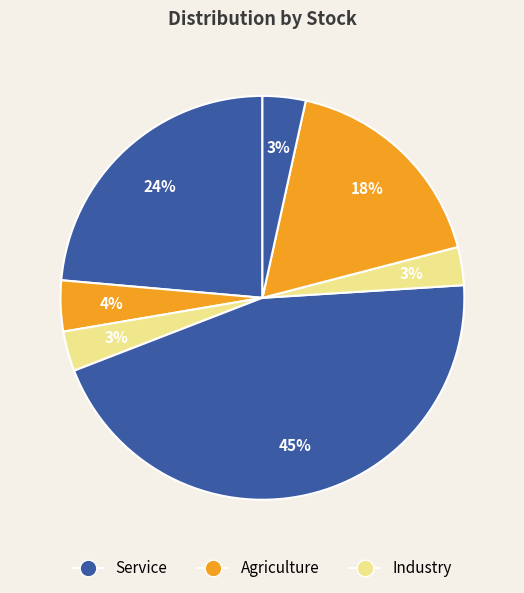

To the nearest percent, what is the difference between the largest and smallest slice percentages?

42%